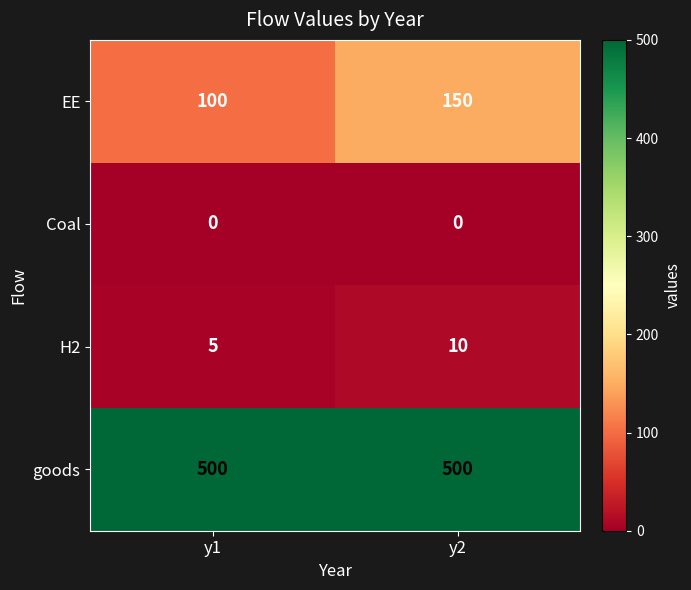

Reading left to right, transcribe all the data shown in this chart.

EE: y1=100	y2=150
Coal: y1=0	y2=0
H2: y1=5	y2=10
goods: y1=500	y2=500